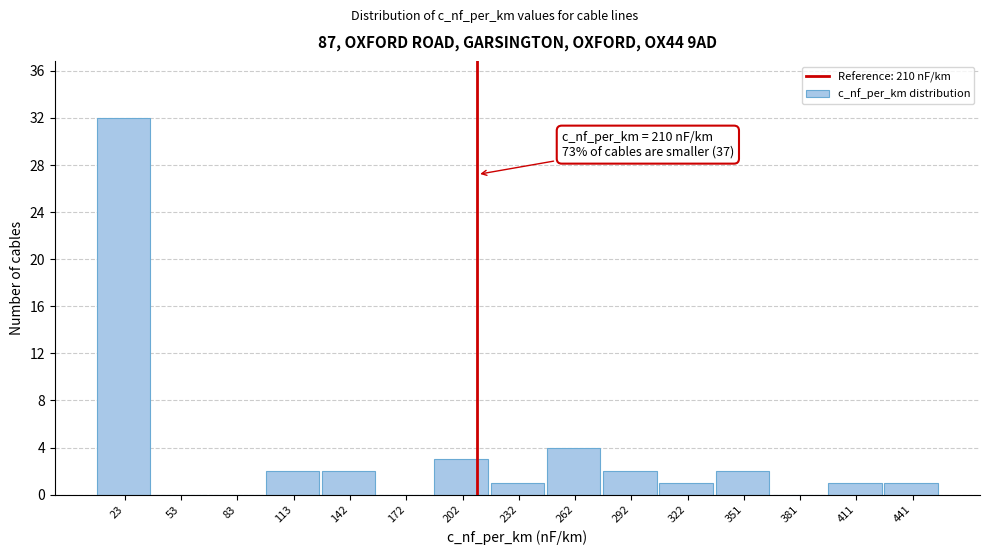

Which range on the x-axis has the tallest bar?

10 to 40